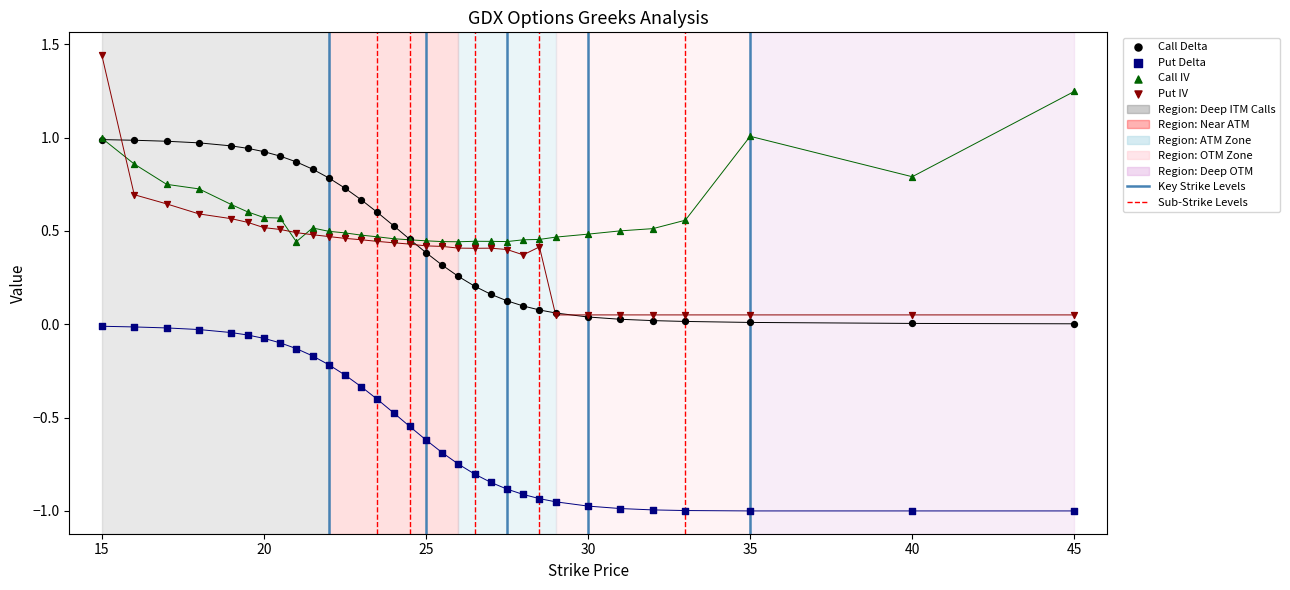

What are all the series names shown in the legend?

Call Delta, Put Delta, Call IV, Put IV